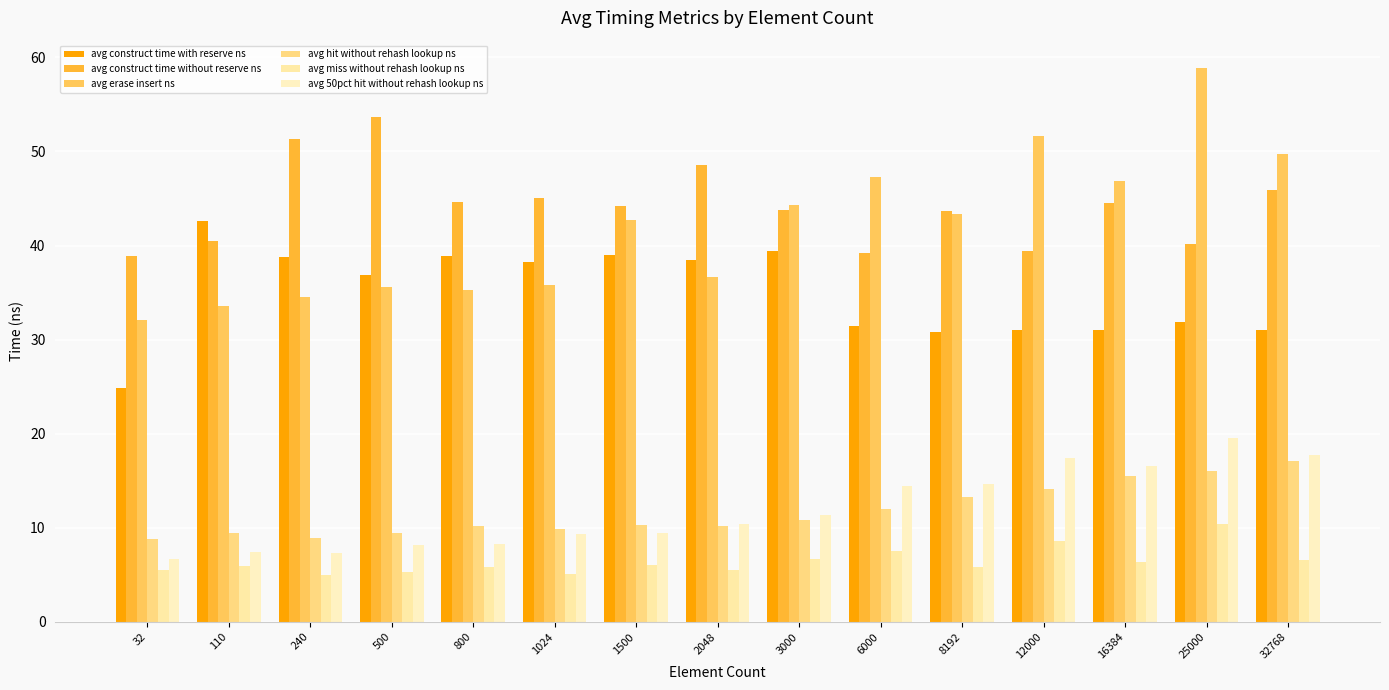

What is the smallest value displayed?

5.0